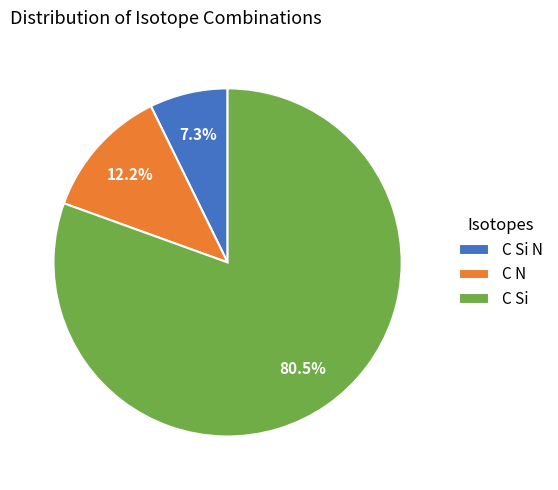

What percentage do C N and C Si N together represent?

19.5%